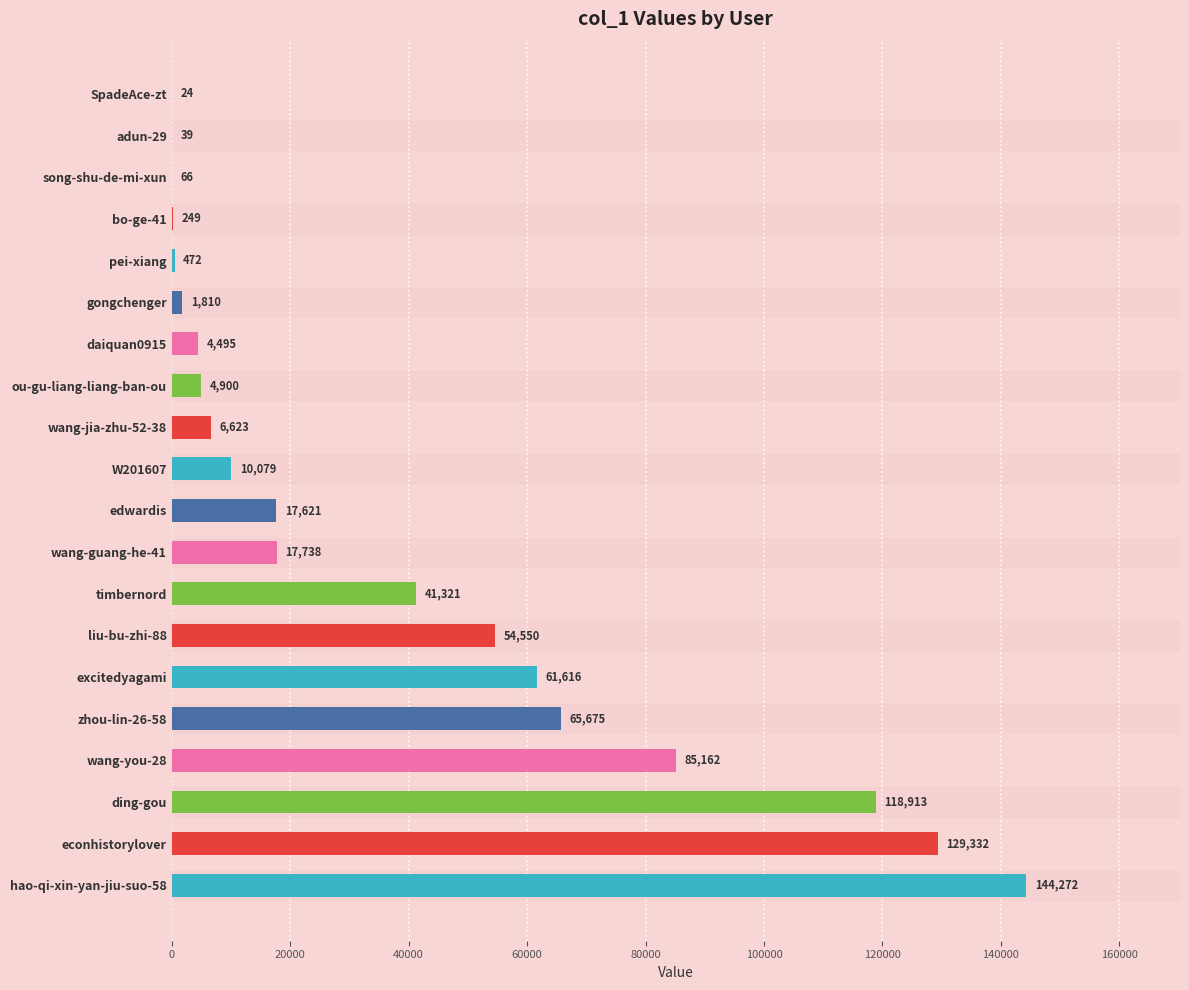

How many data points does each series have?

20